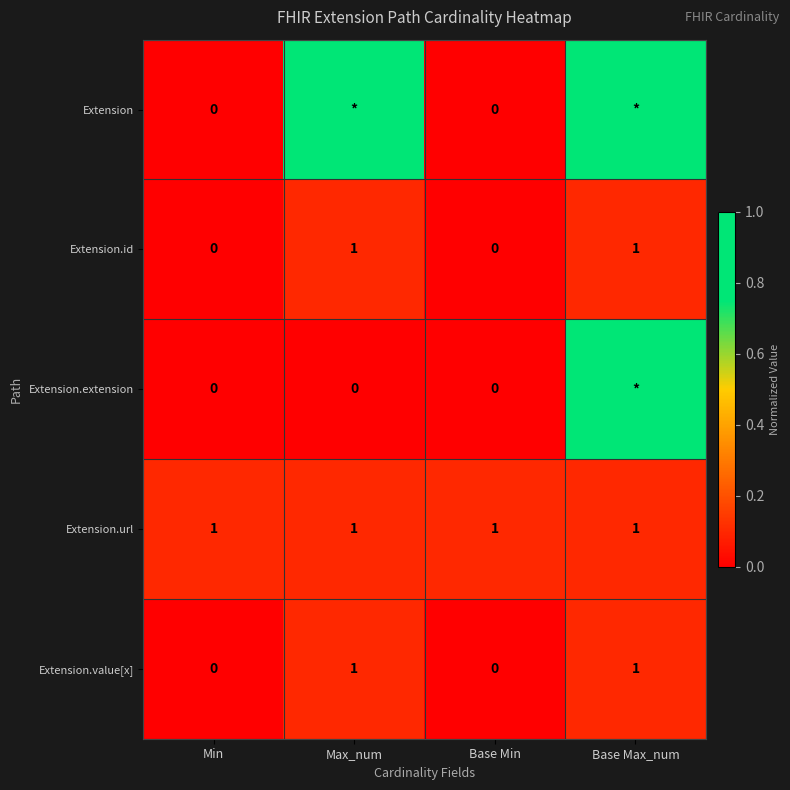

What is the sum of all Extension.url values?

4